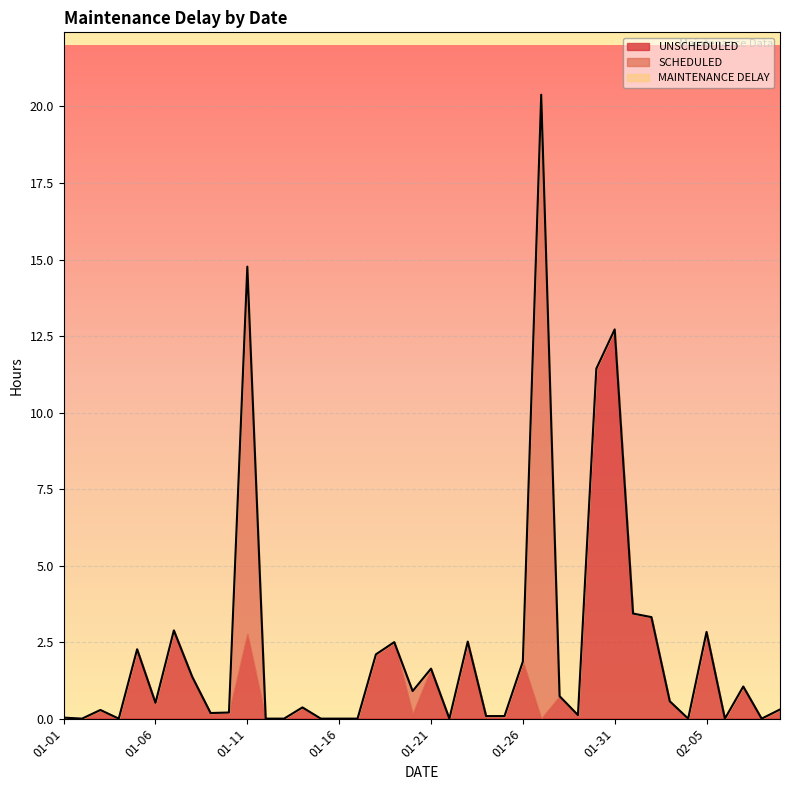

At which label is MAINTENANCE DELAY closest to 10?

2025-01-30